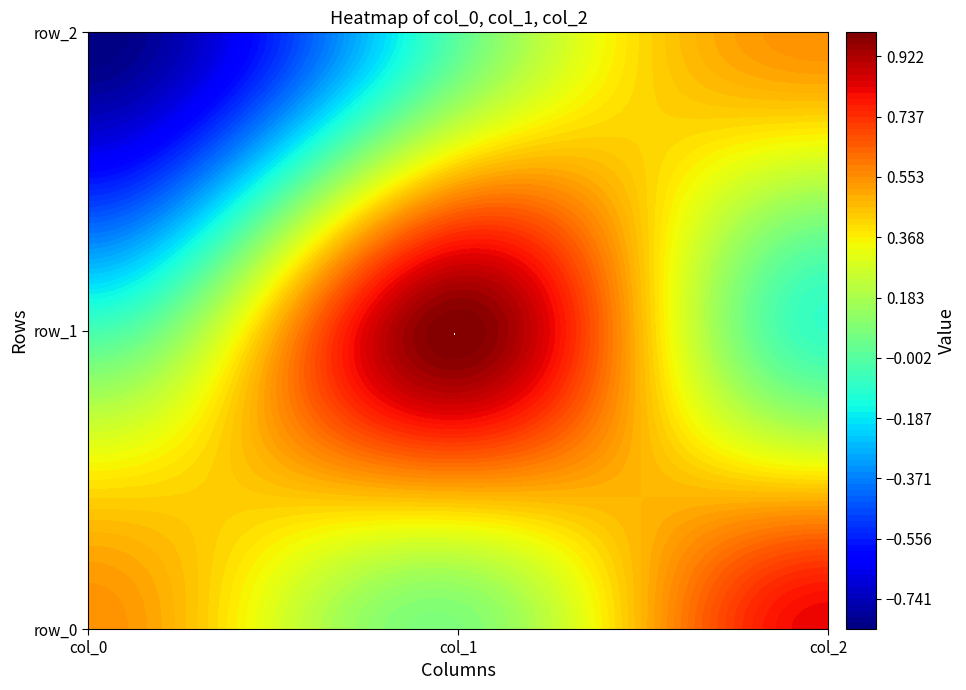

What is the difference between the highest and lowest values at col_0?

1.4